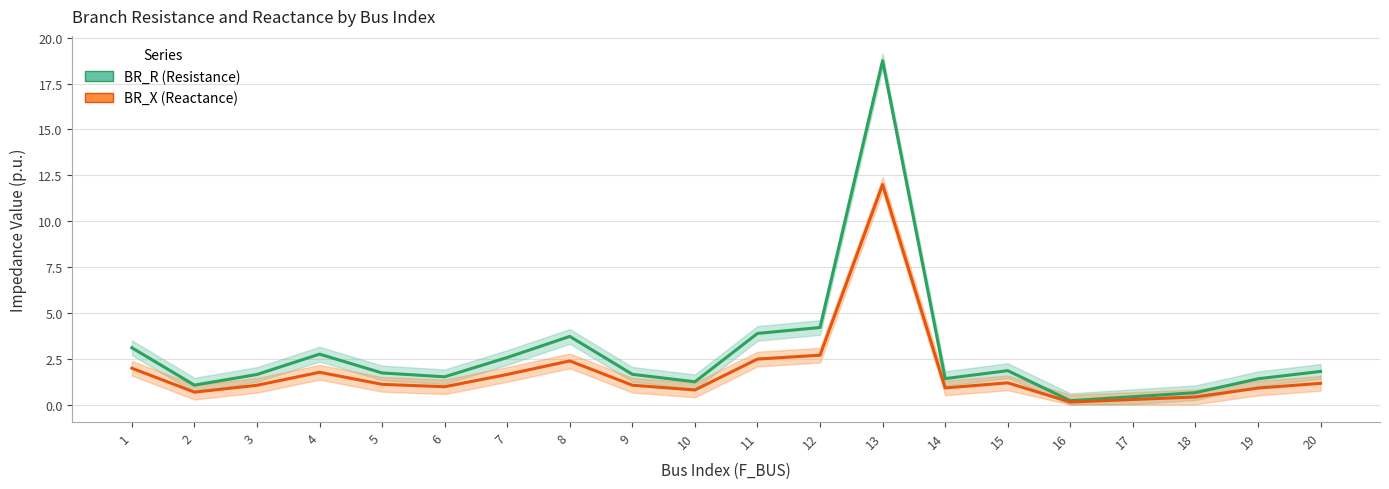

At which label is BR_X (Reactance) closest to 6?

12